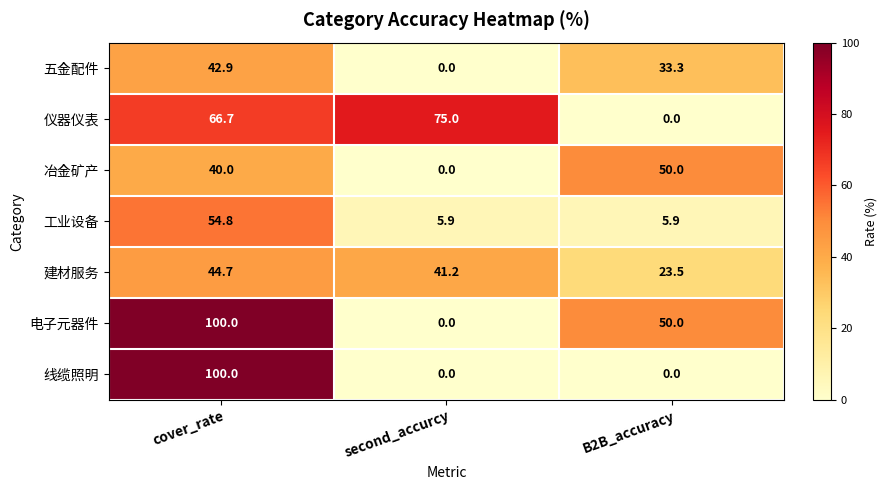

Which category has the highest value across all series?

cover_rate